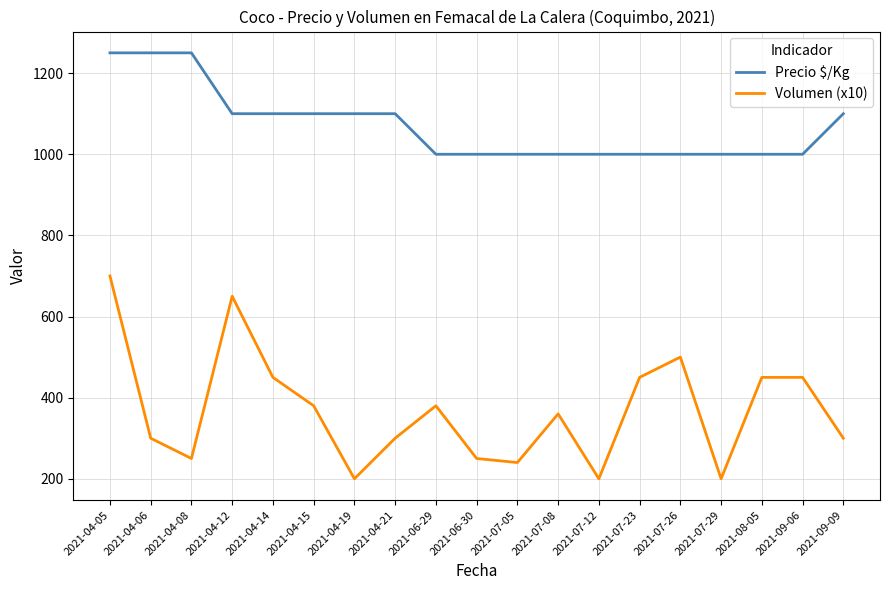

Which series has the largest total across all categories?

Precio $/Kg